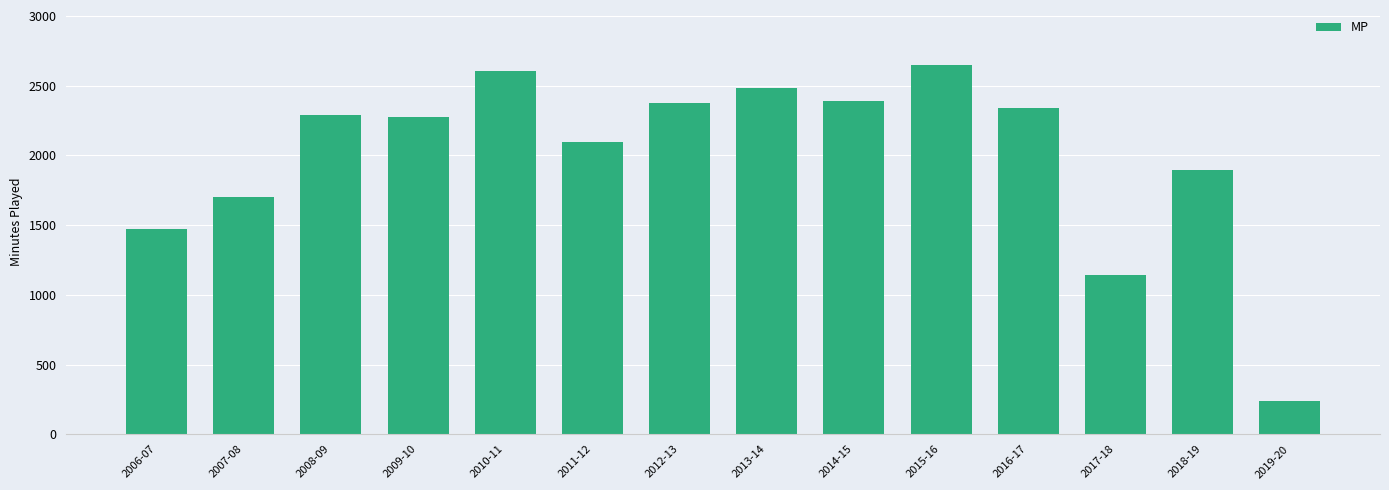

Between 2016-17 and 2018-19, which is larger?

2016-17